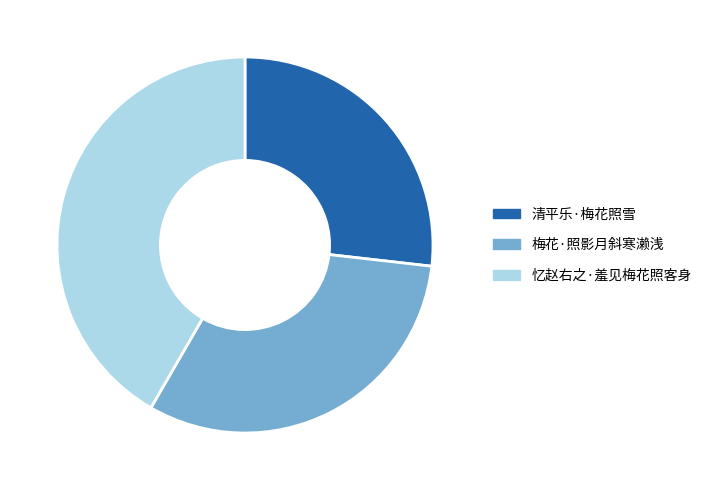

The 清平乐·梅花照雪 slice represents 38% of the pie. True or false?

False